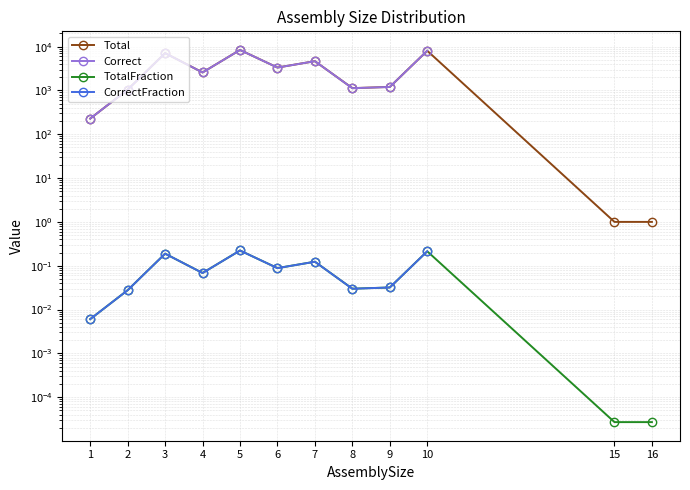

Which series changed the most between 7 and 9?

Total